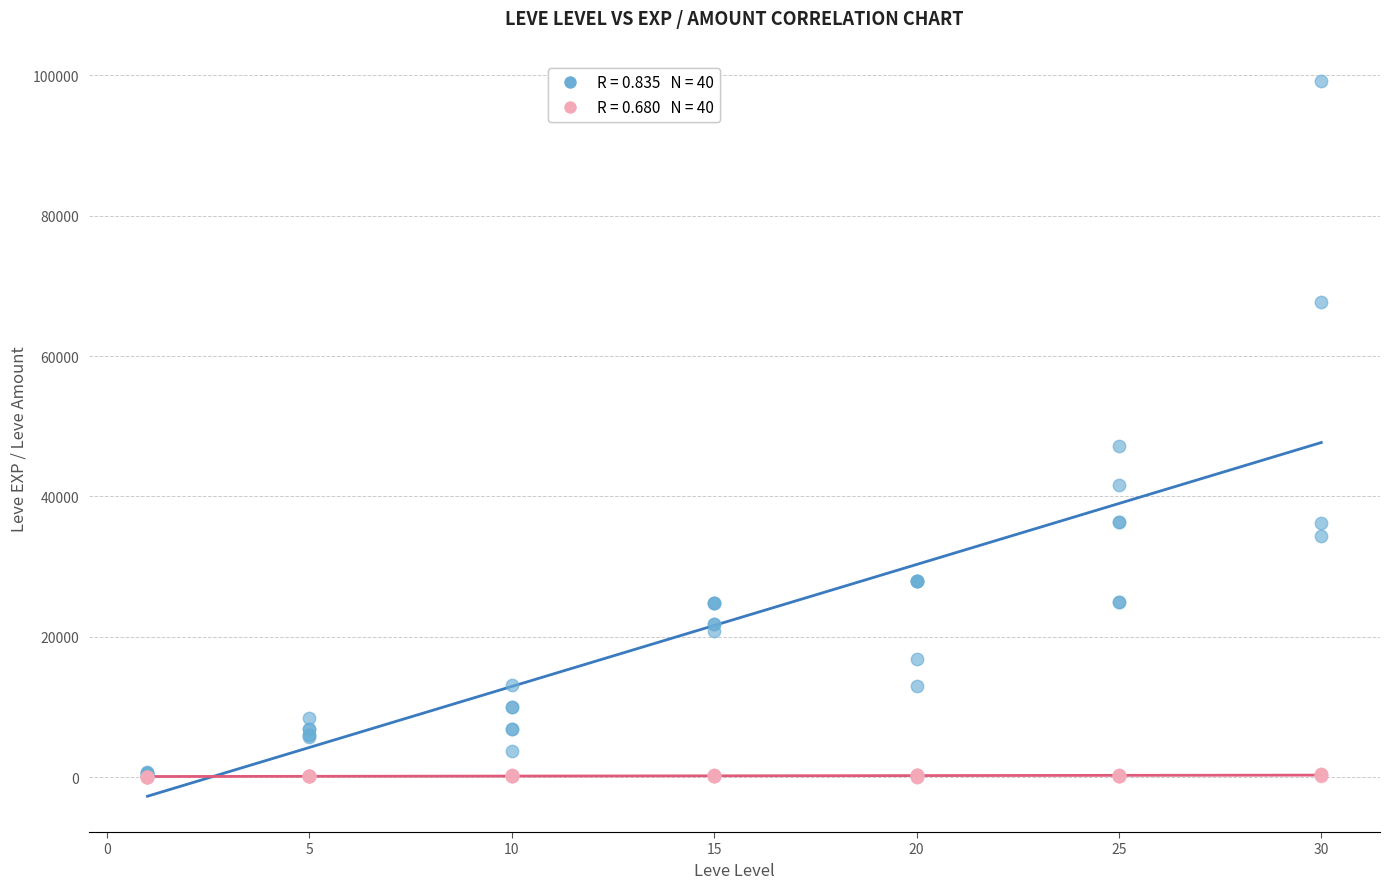

Across all series, what Y value is closest to 49644?

47200